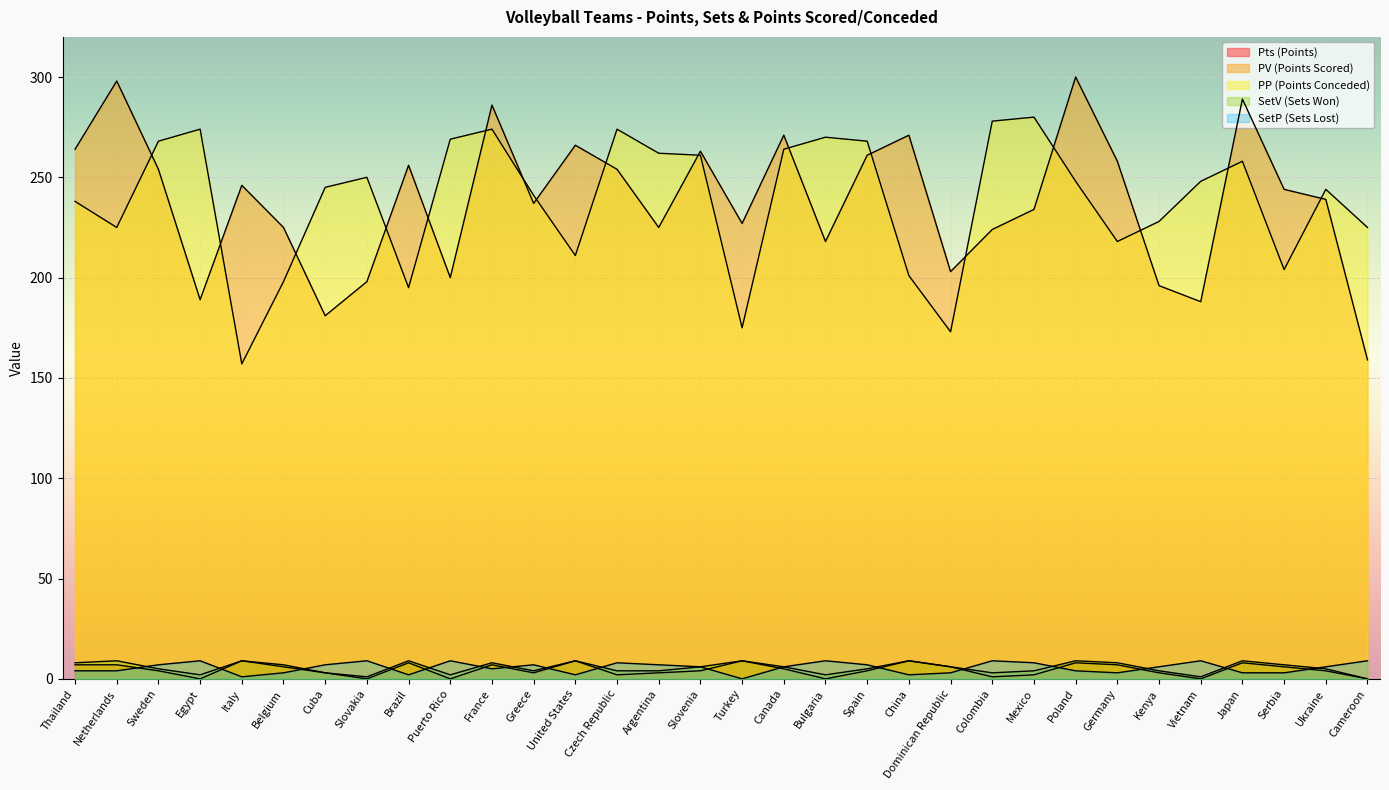

What is the label of the 15th point from the right?

Canada